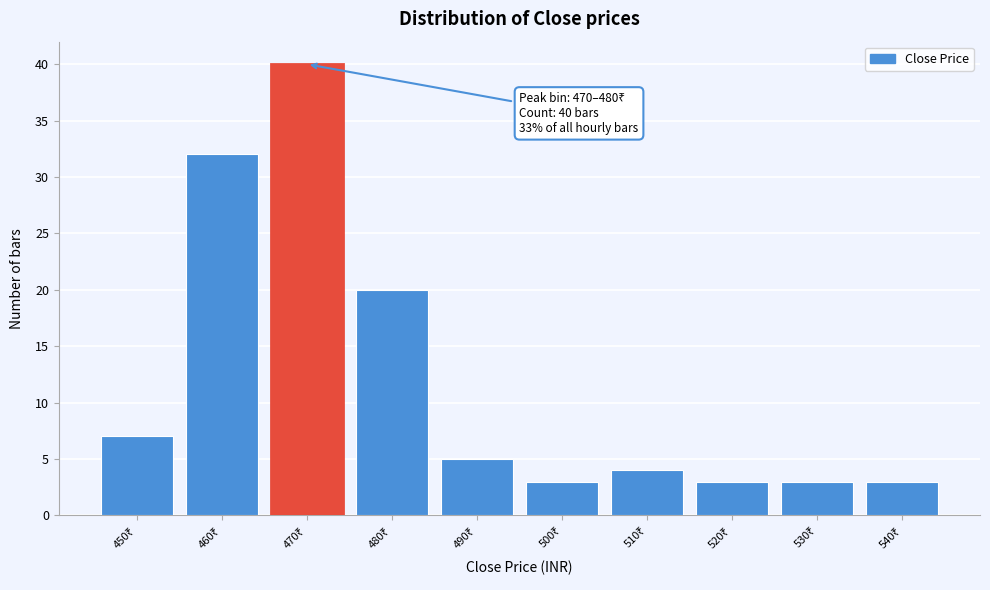

Reading right to left, transcribe all the data shown in this chart.

3	3	3	4	3	5	20	40	32	7